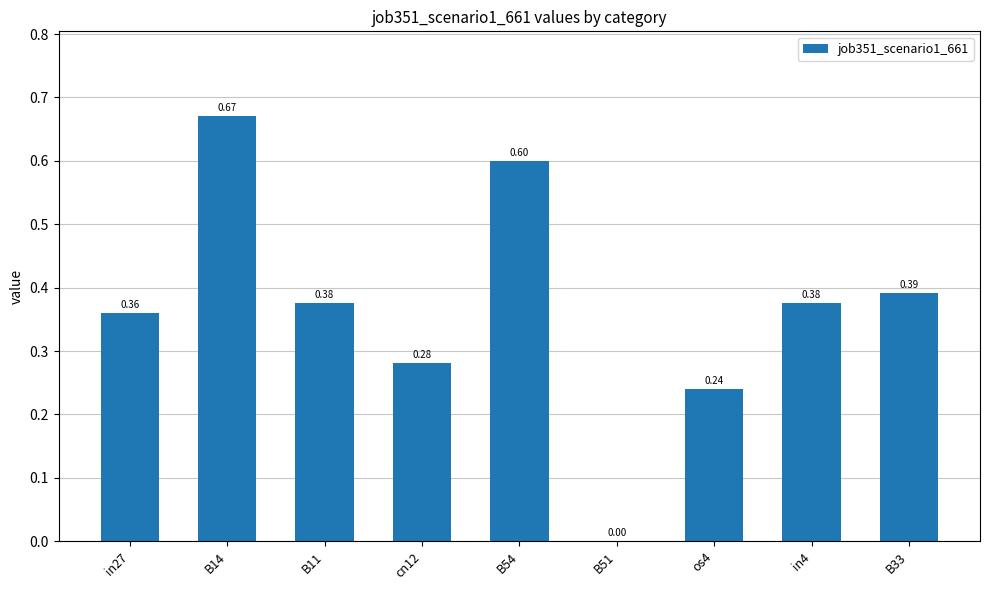

True or false: the data shows 0.4 at B54.

False